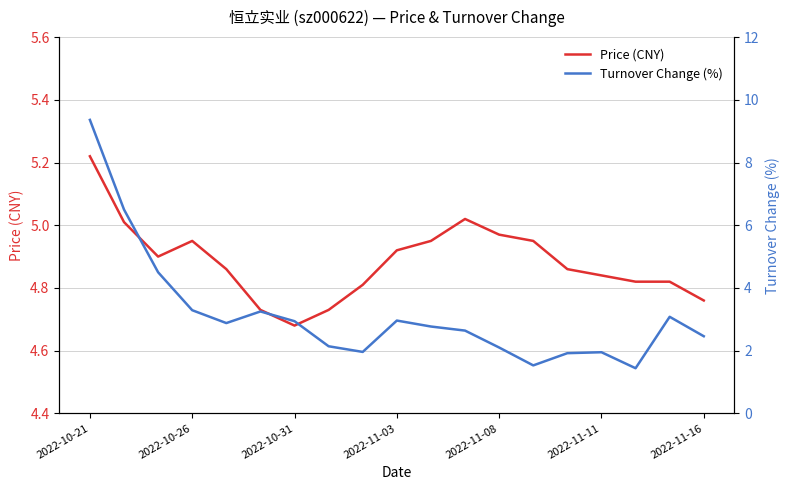

Which category has the highest value in the Price (CNY) series?

2022-10-21